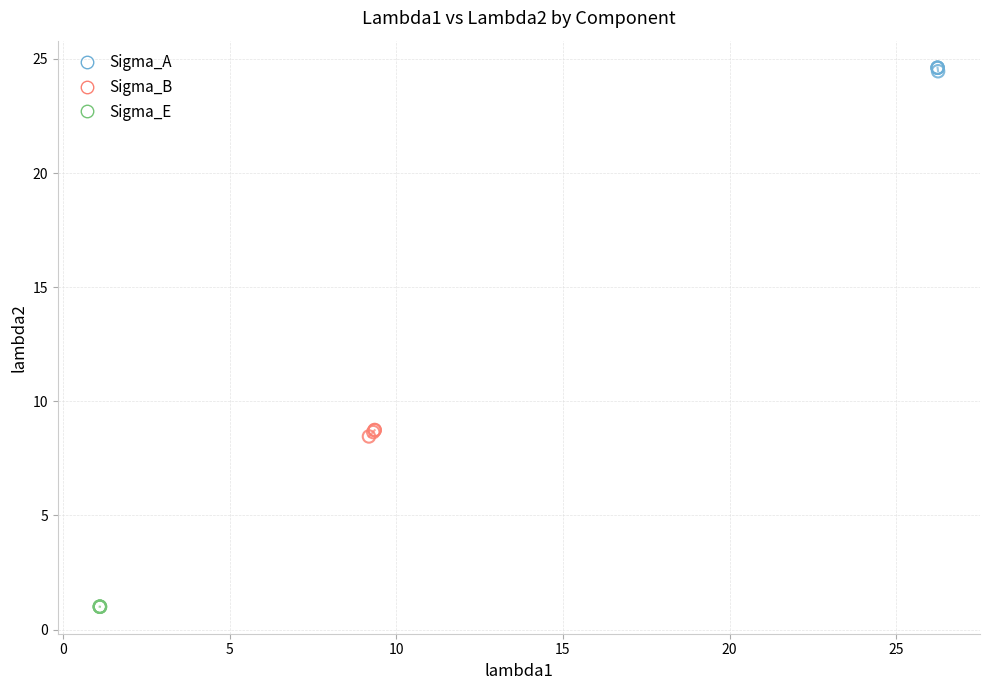

Which series reaches the minimum Y coordinate?

Sigma_E